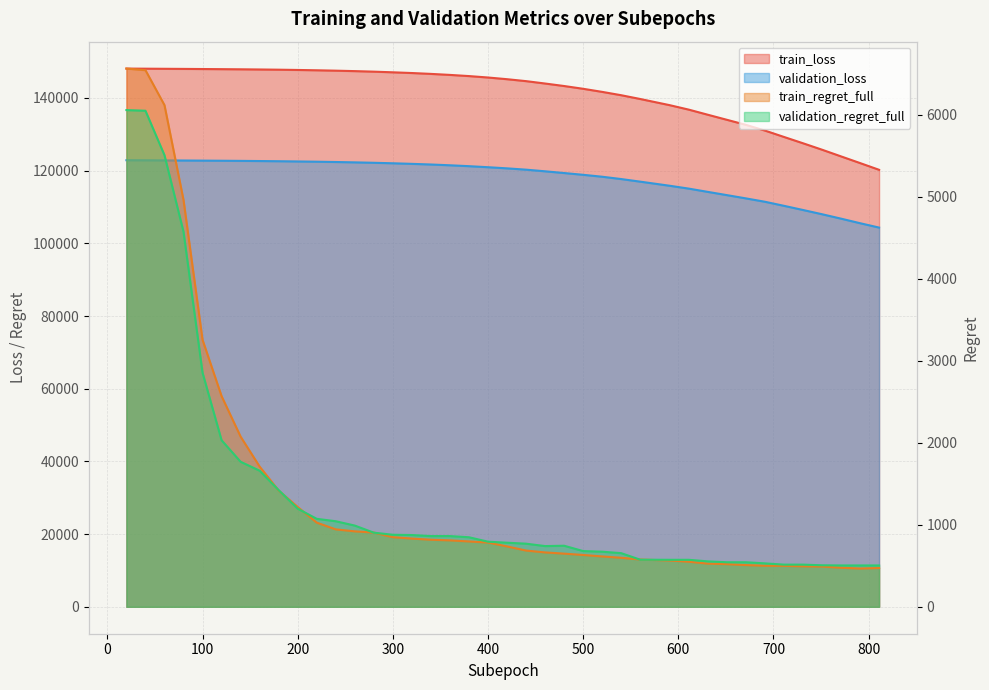

What is the difference between the validation_regret_full values at 671 and 711?

29.0